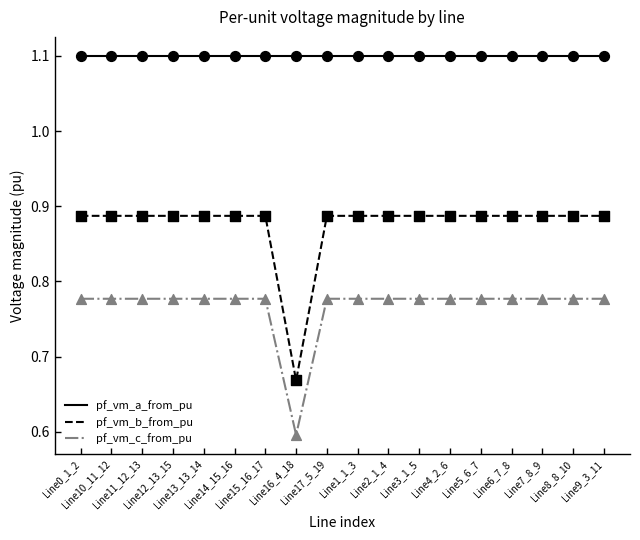

What is the total value across all series at Line16_4_18?

2.4